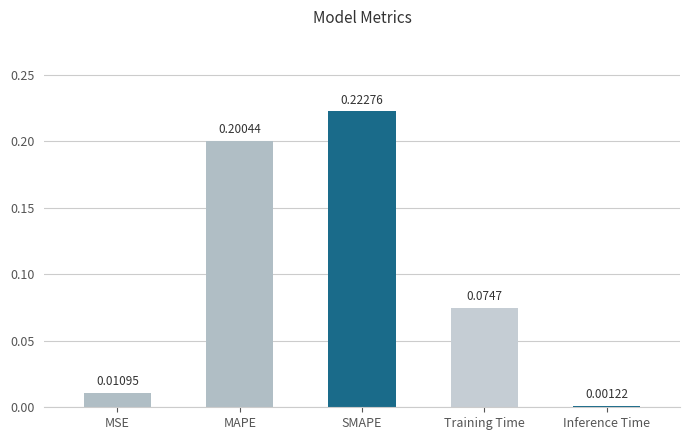

At which label is the value closest to 0?

Inference Time